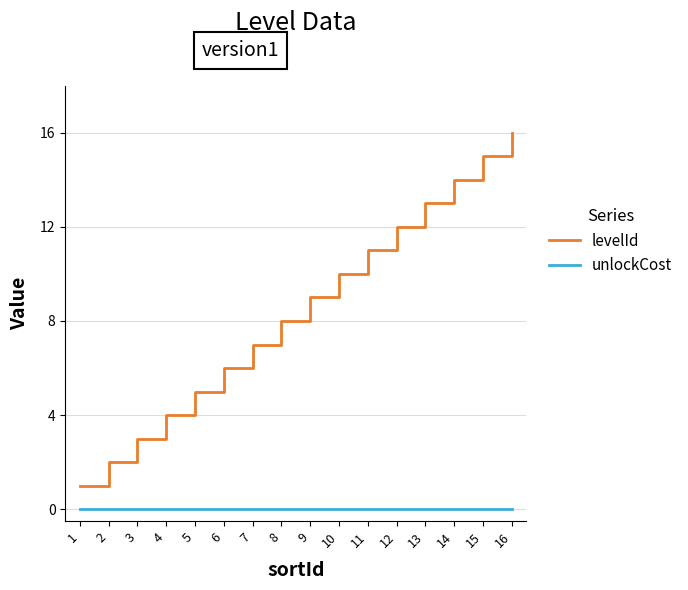

What are all the series names shown in the legend?

levelId, unlockCost